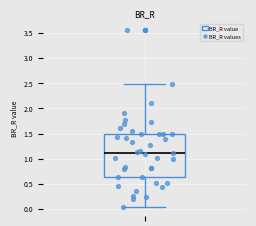

Read this box plot against the y-axis: the position of the median line, the range covered by the box, and the ends of both whiskers. The values are not printed on the chart, so give them approximately, as read against the axis.

median 1.10, box 0.65 to 1.50, whiskers 0.05 to 2.50